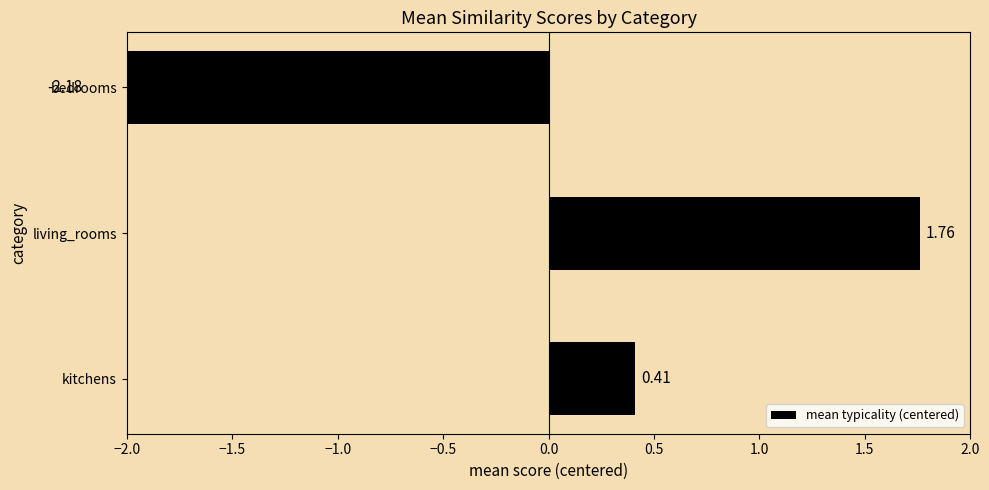

What is the value of the 2nd bar from the left?

1.8